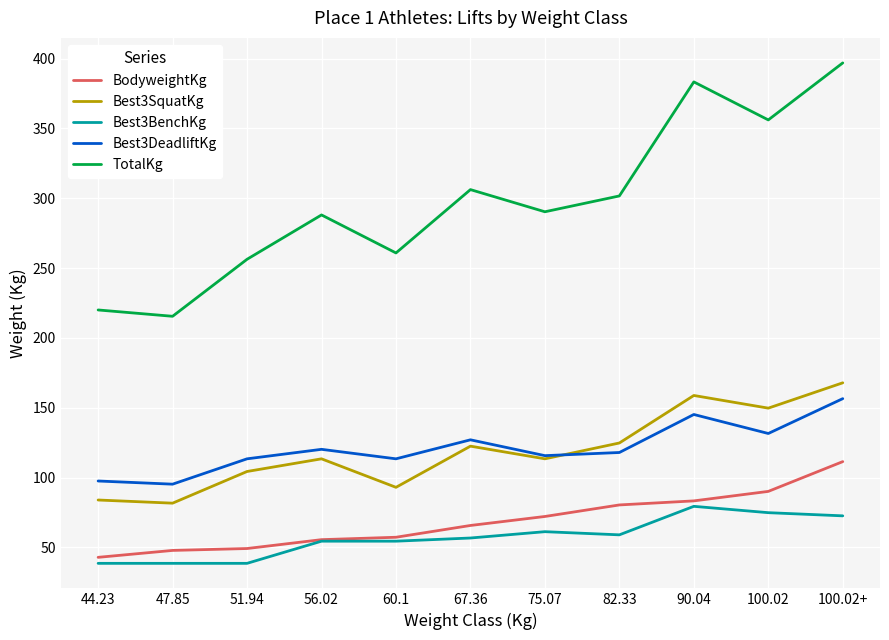

True or false: Best3BenchKg and TotalKg cross at least once.

False